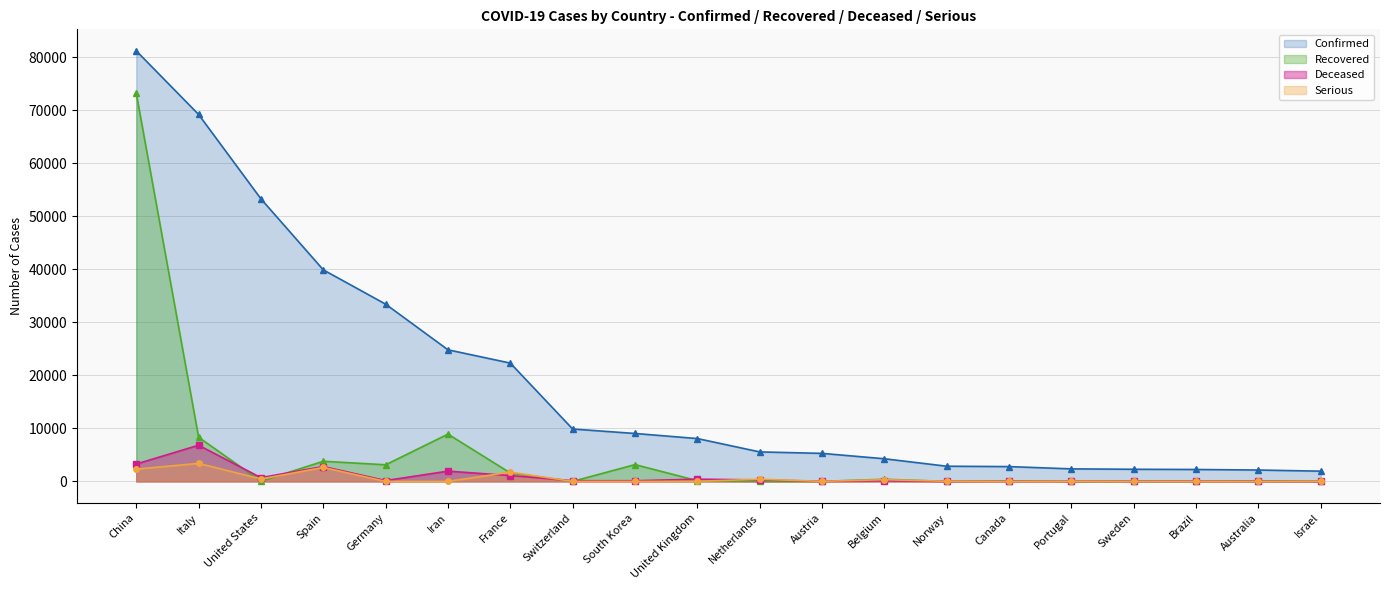

True or false: Deceased and Recovered cross at least once.

True